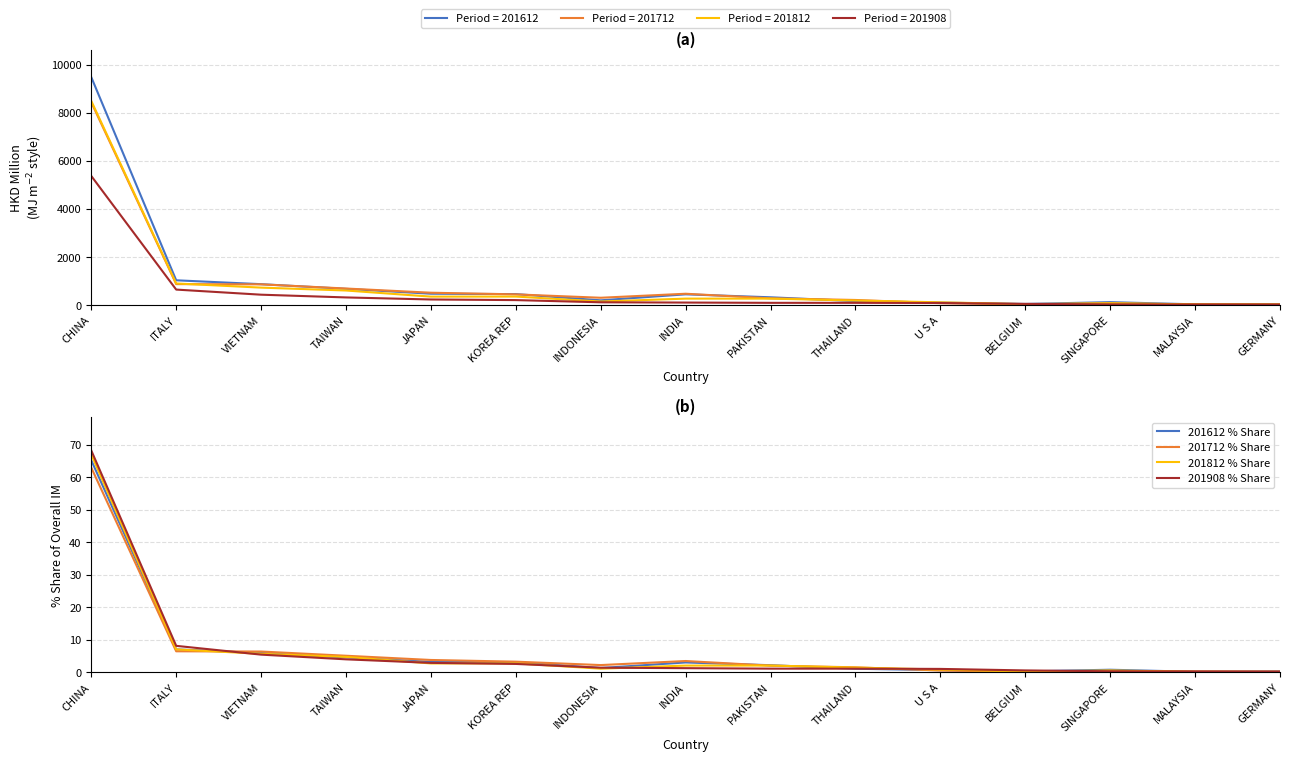

Rank the series by their average value, from lowest to highest.

201908 % Share, 201812 % Share, 201712 % Share, 201612 % Share